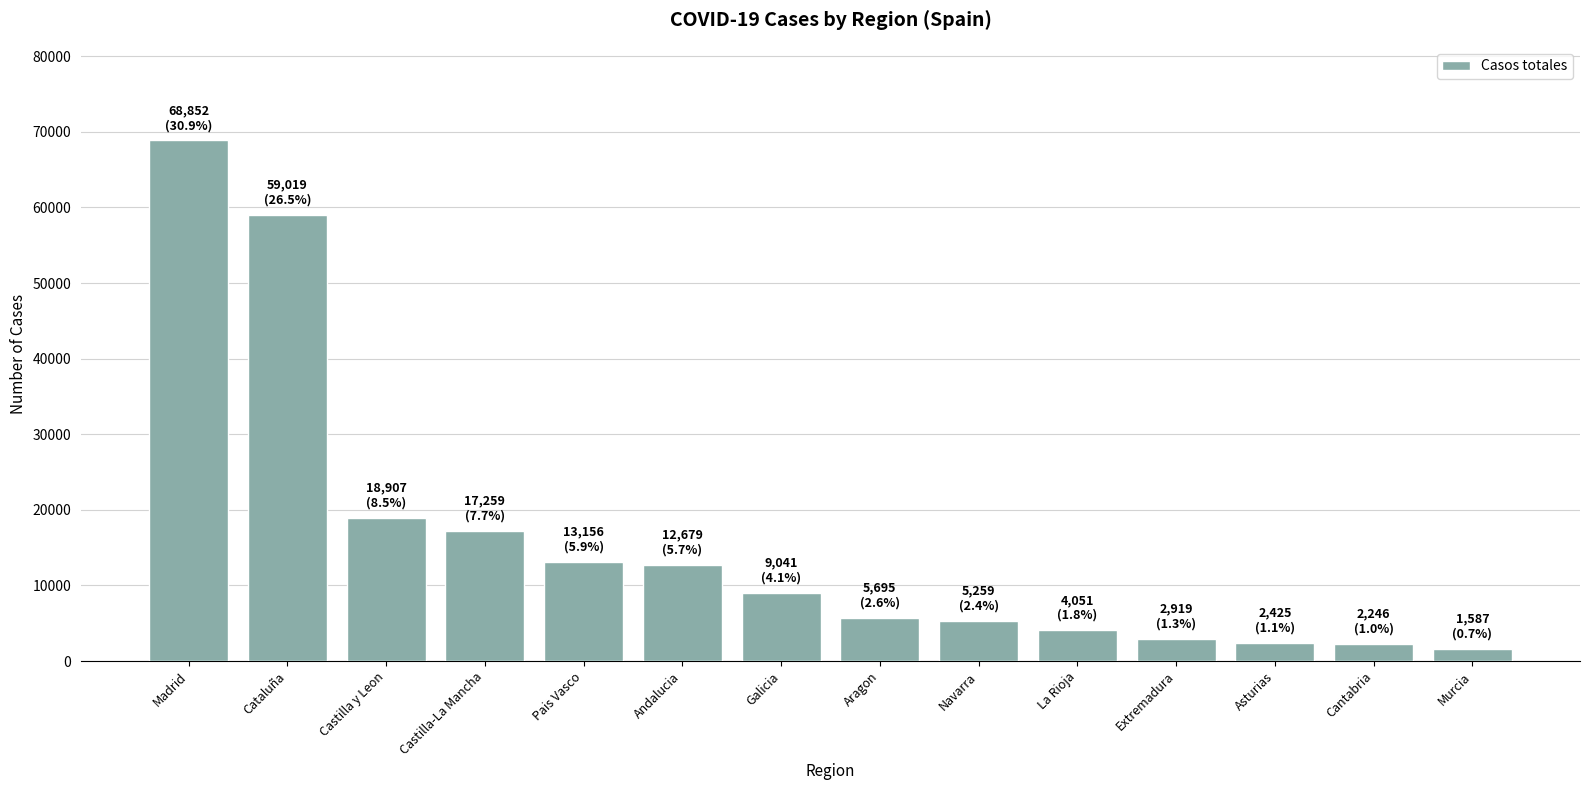

What is the label of the 4th bar from the right?

Extremadura